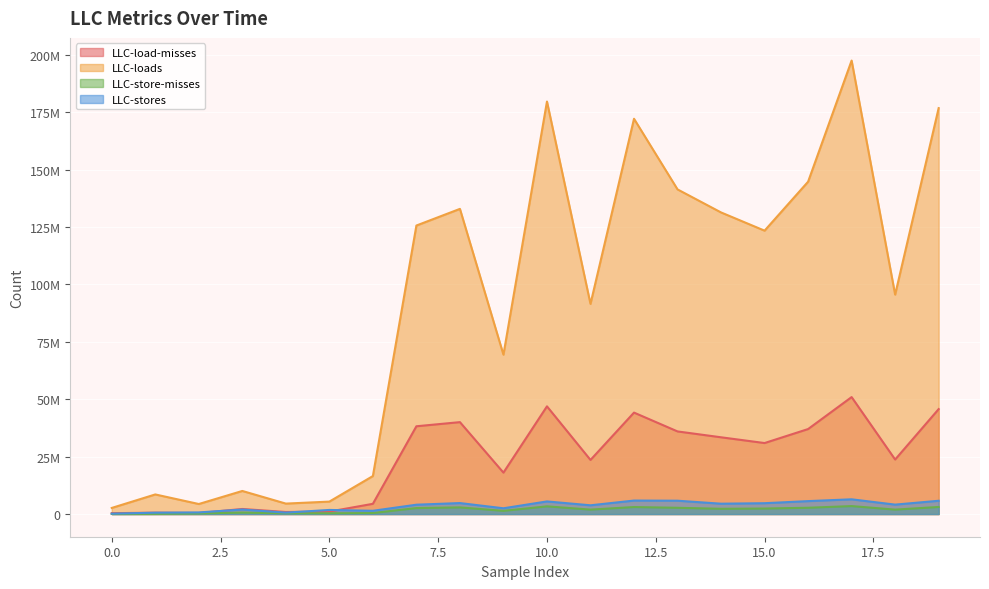

Which series has the widest spread of values?

LLC-loads